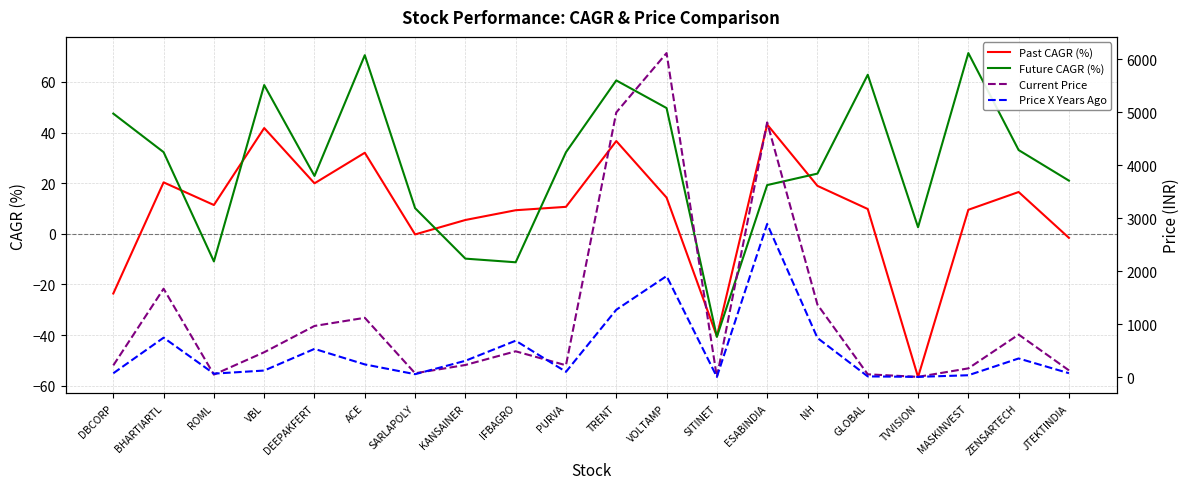

Is it true that Future CAGR (%) equals 32.2 at PURVA?

True